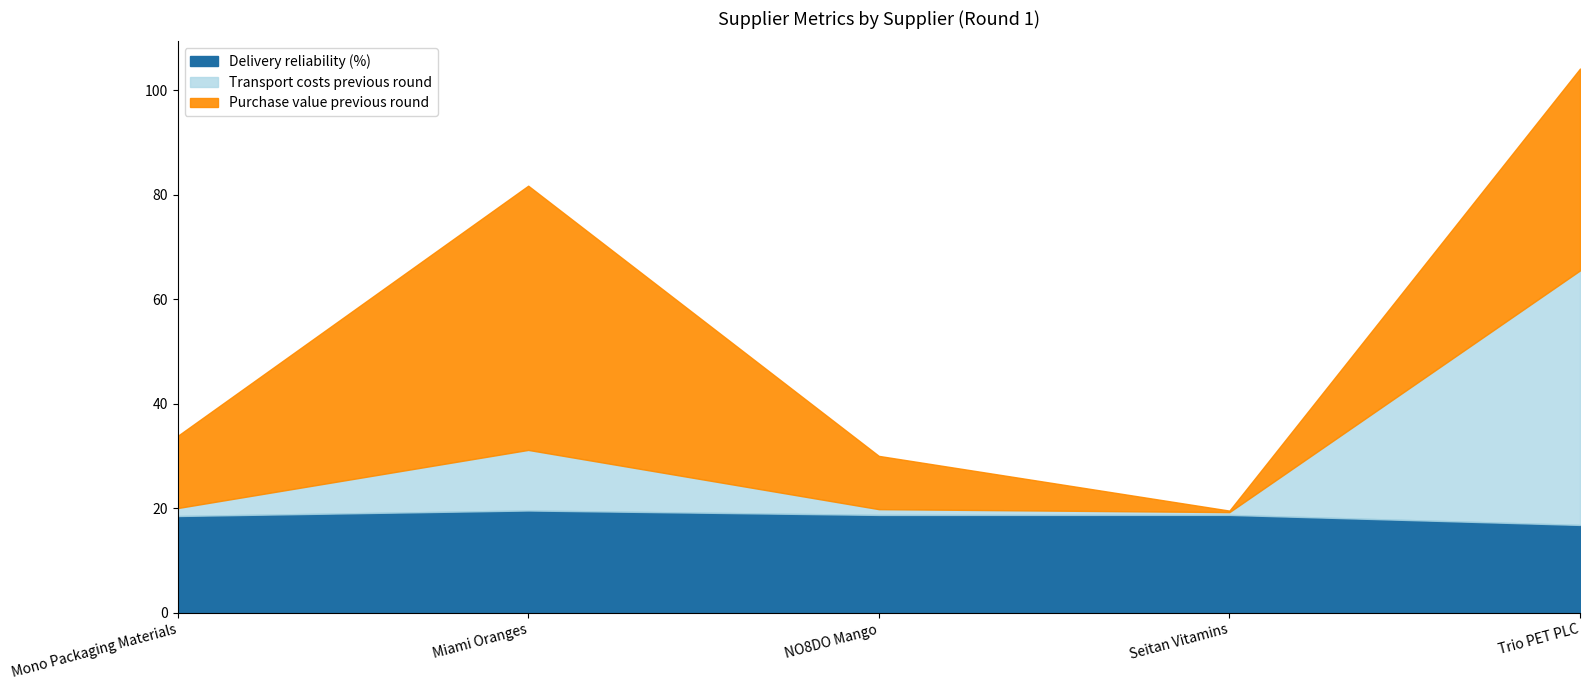

True or false: Delivery reliability (%) and Transport costs previous round intersect in this chart.

False